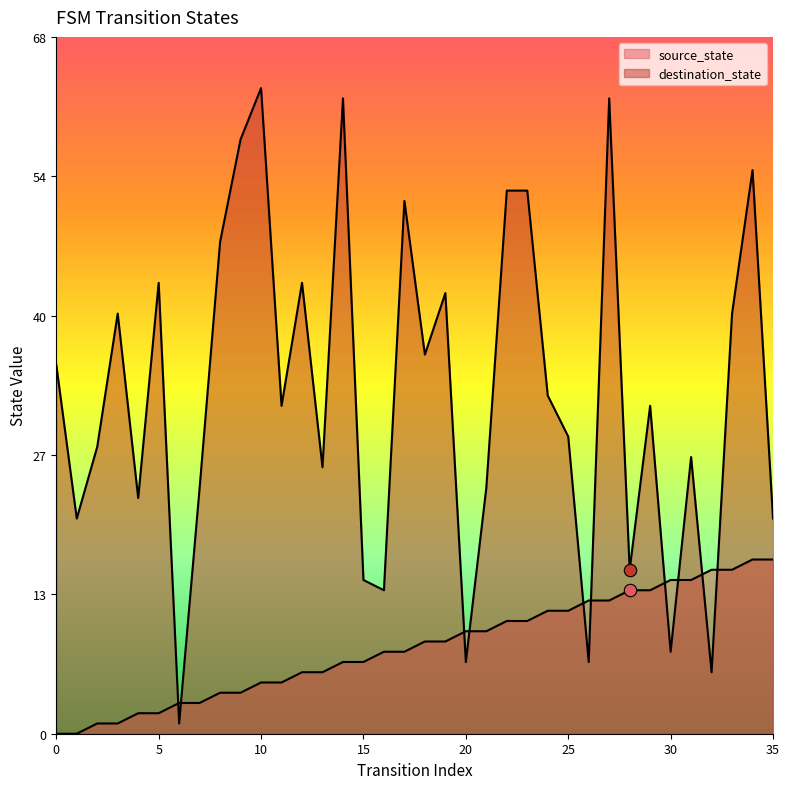

Which series contains the lowest Y value?

source_state